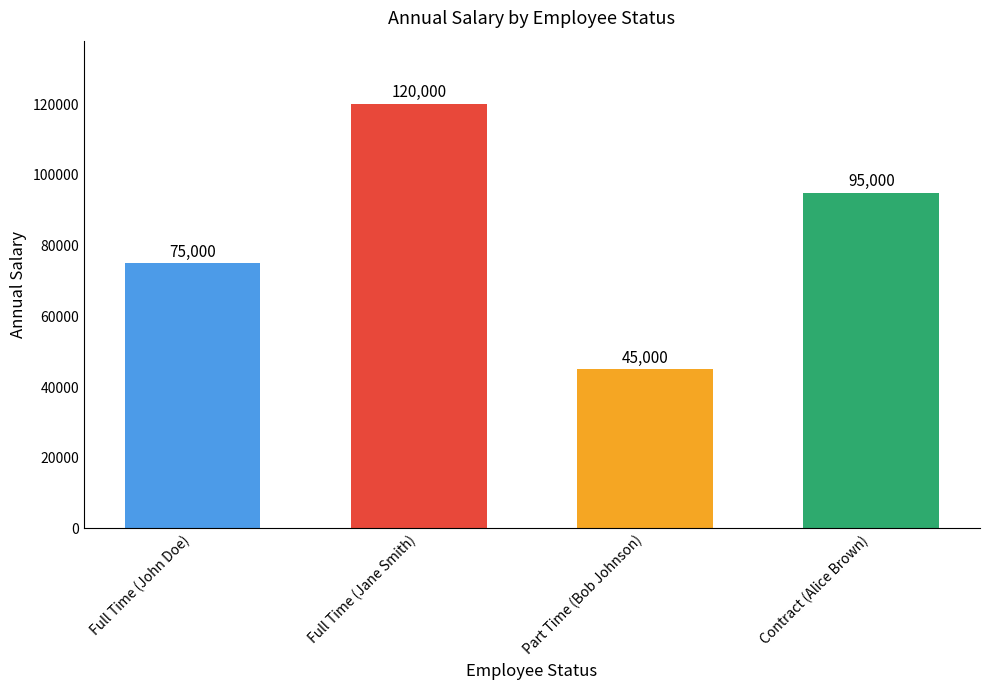

List the labels in order of value, smallest first.

Part Time (Bob Johnson), Full Time (John Doe), Contract (Alice Brown), Full Time (Jane Smith)